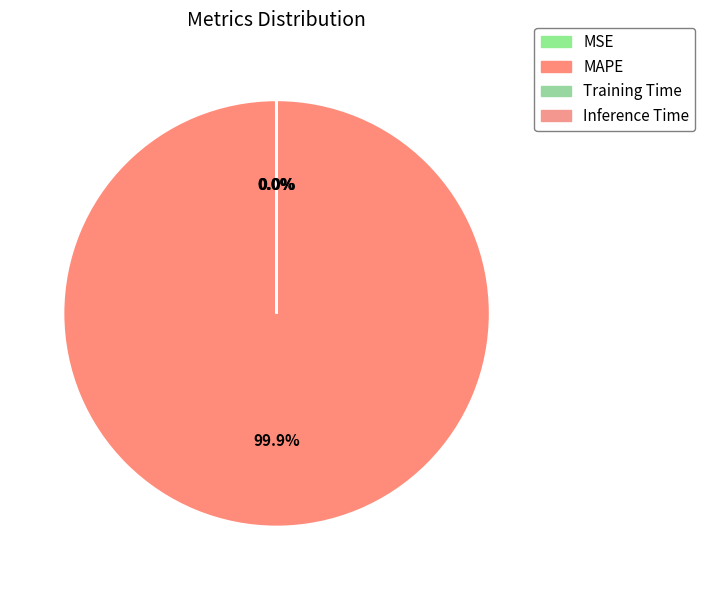

Does any single category account for the majority?

Yes